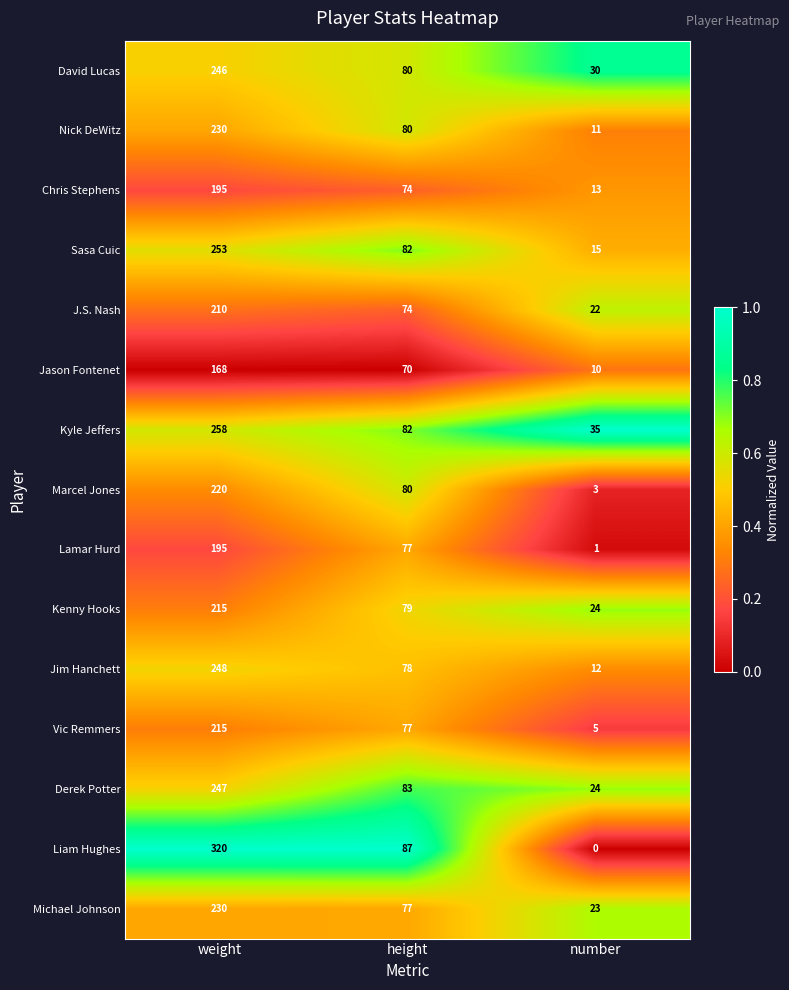

At which label does Derek Potter reach its minimum?

number